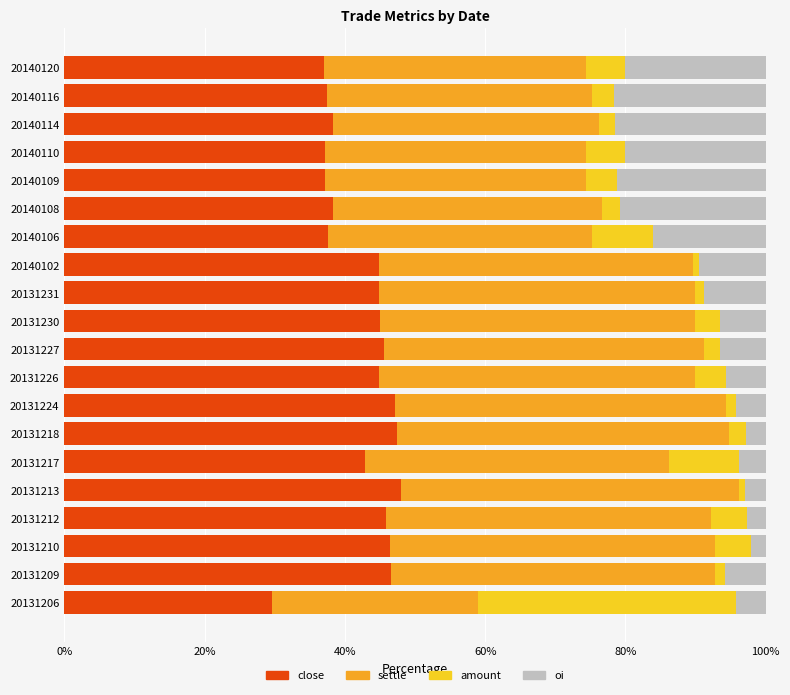

The value of close at 20131230 is 45.0. True or false?

True